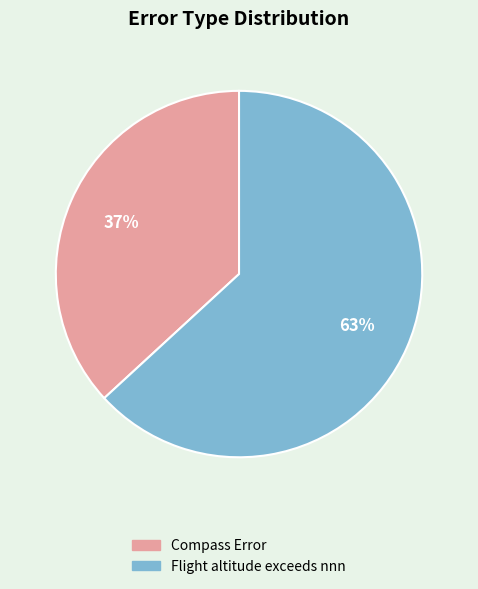

To the nearest percent, what is the difference between the largest and smallest slice percentages?

26%